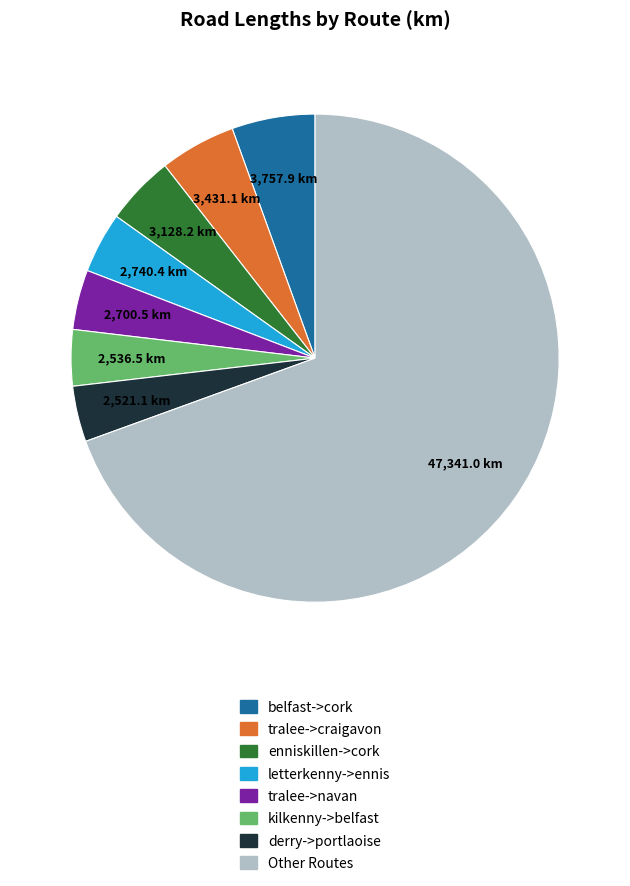

Is there a majority slice in this chart?

Yes